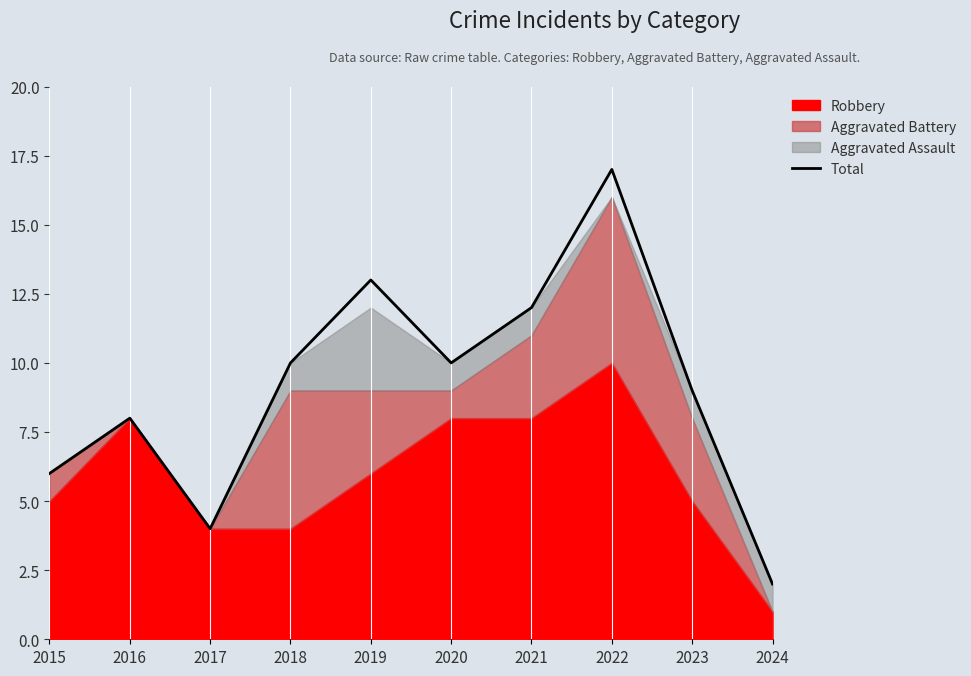

What is the difference between the values at 2023 and 2017?

5